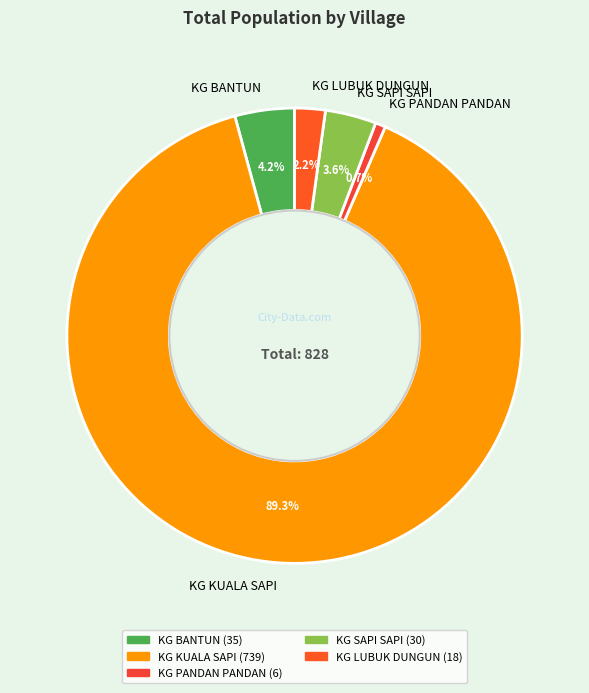

What is the smallest slice in the pie chart?

KG PANDAN PANDAN